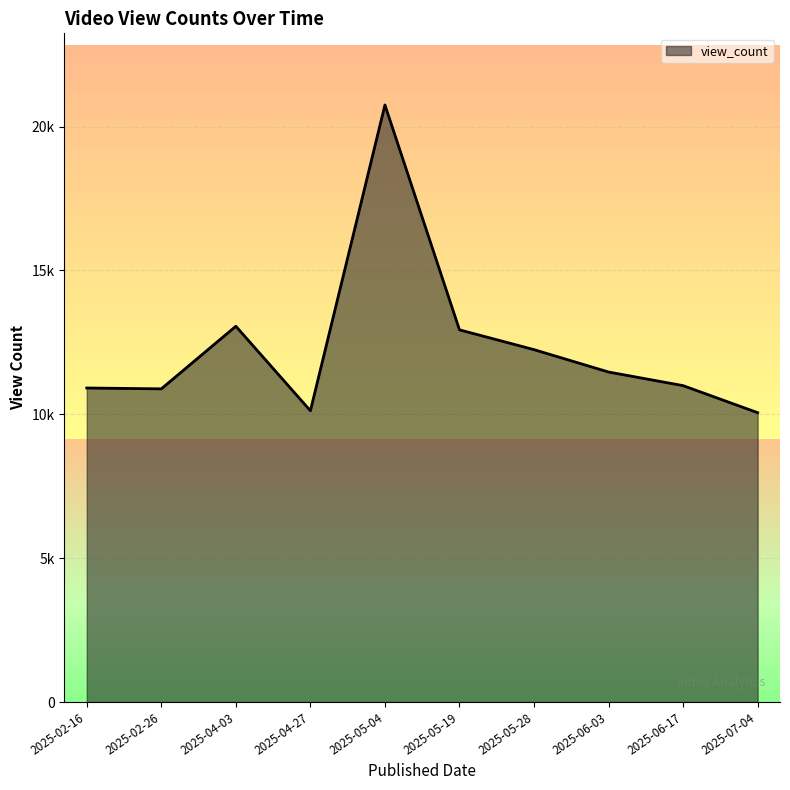

What is the change in value from 2025-06-03 to 2025-07-04?

-1413